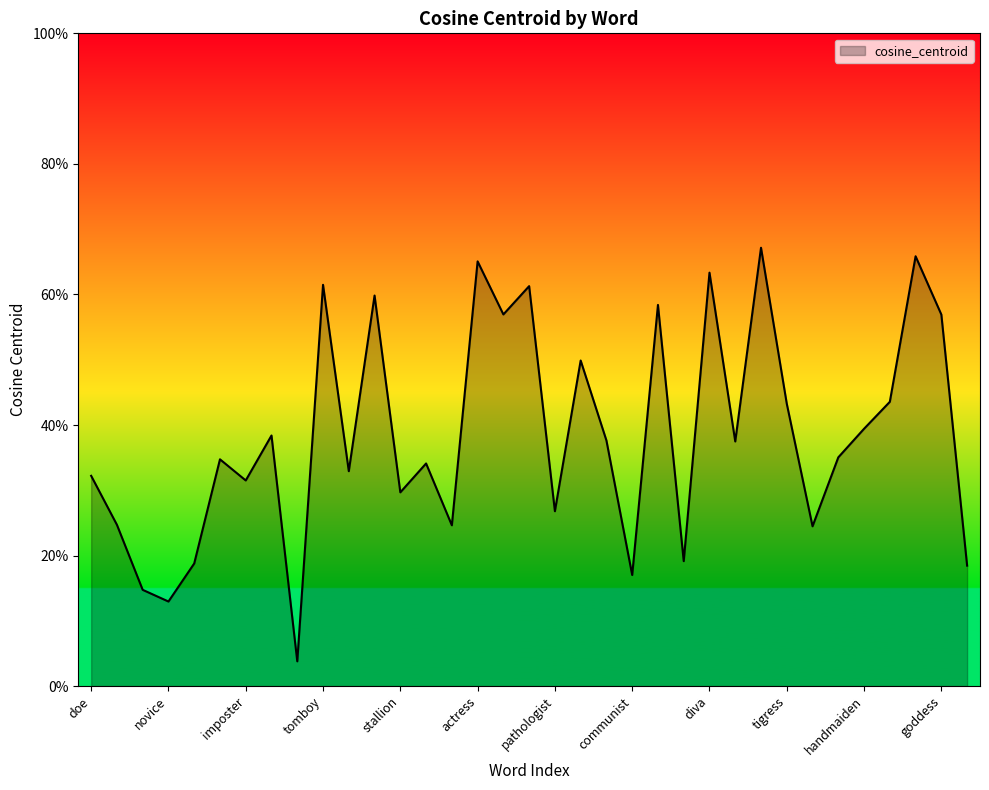

What is the label of the 12th point from the left?

comedienne